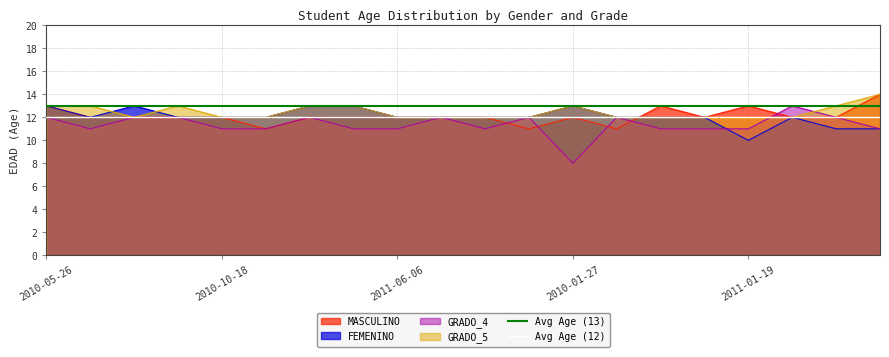

What position from the right is 2010-05-26?

2